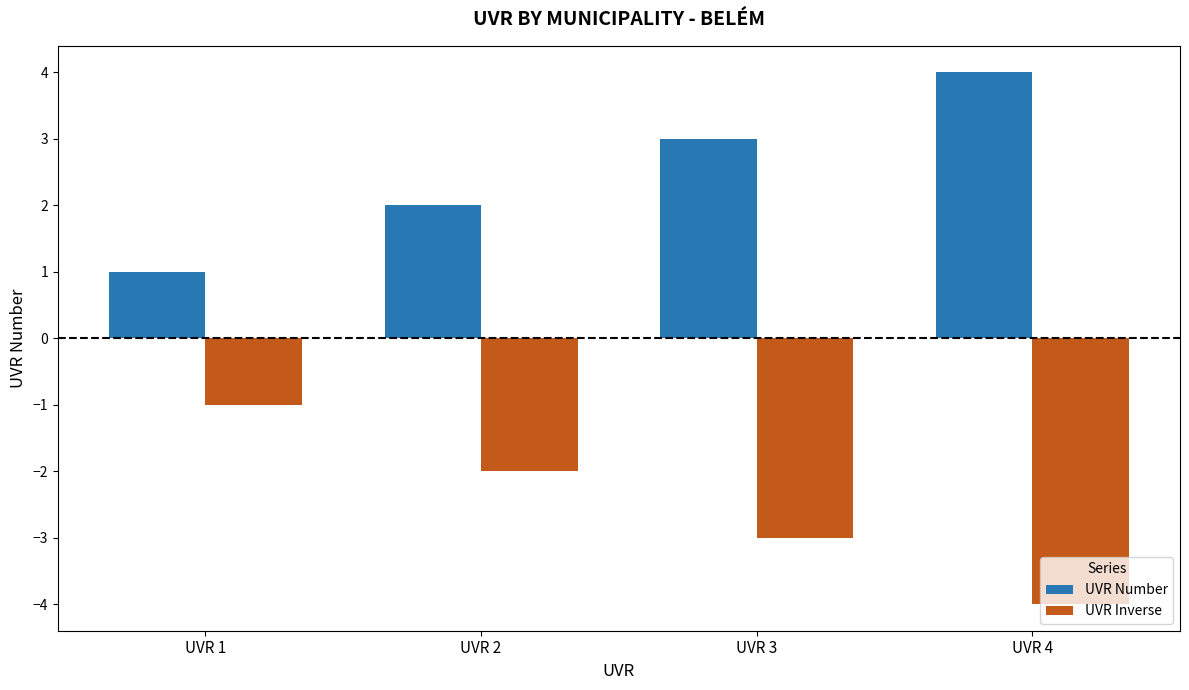

The UVR Number series shows 4 at UVR 4. True or false?

True